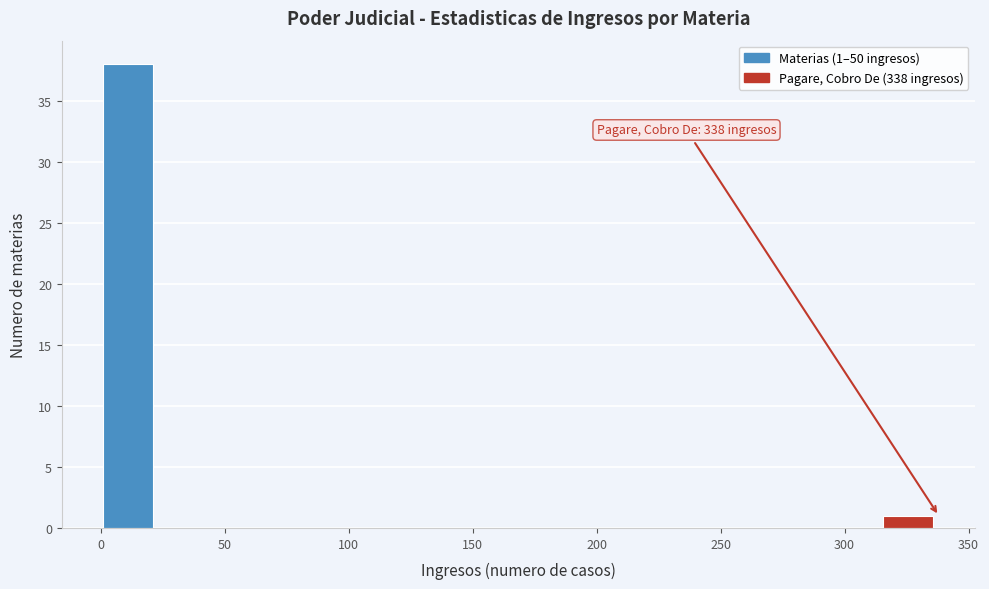

Over which range of the x-axis is the bar tallest?

0 to 25